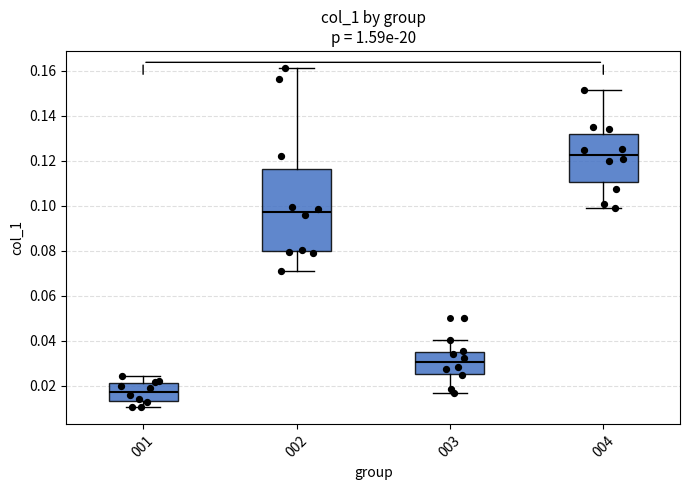

Which box is the tallest, from its lower edge to its upper edge?

002